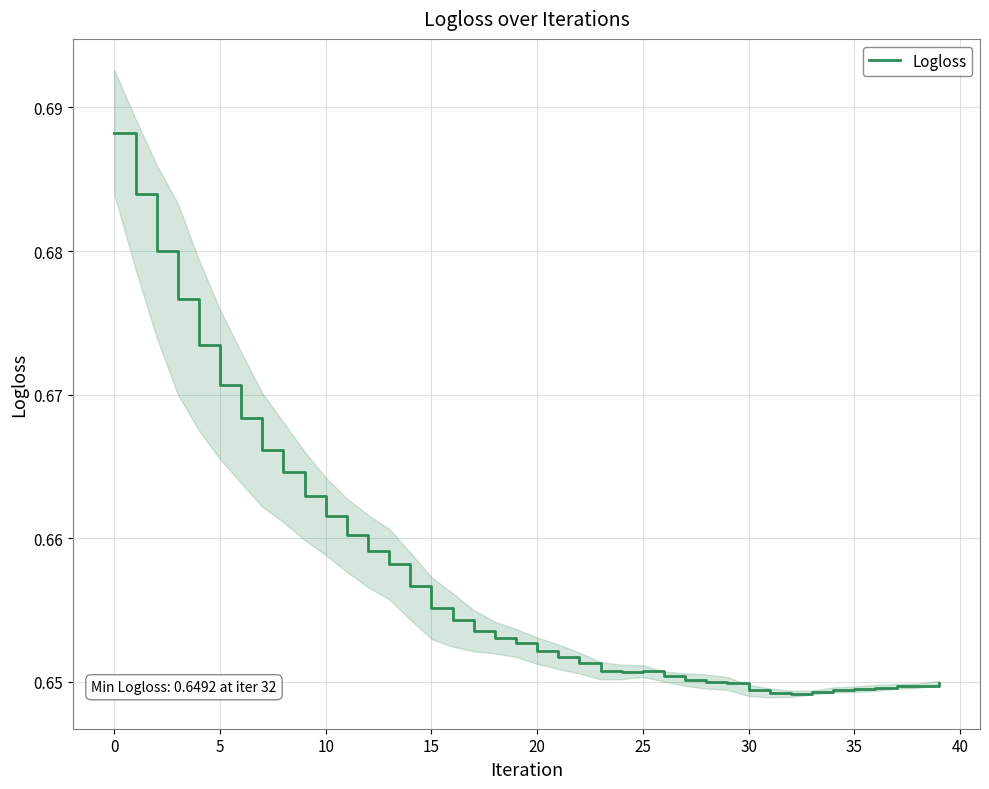

Count the values in the range 0 to 1.

40